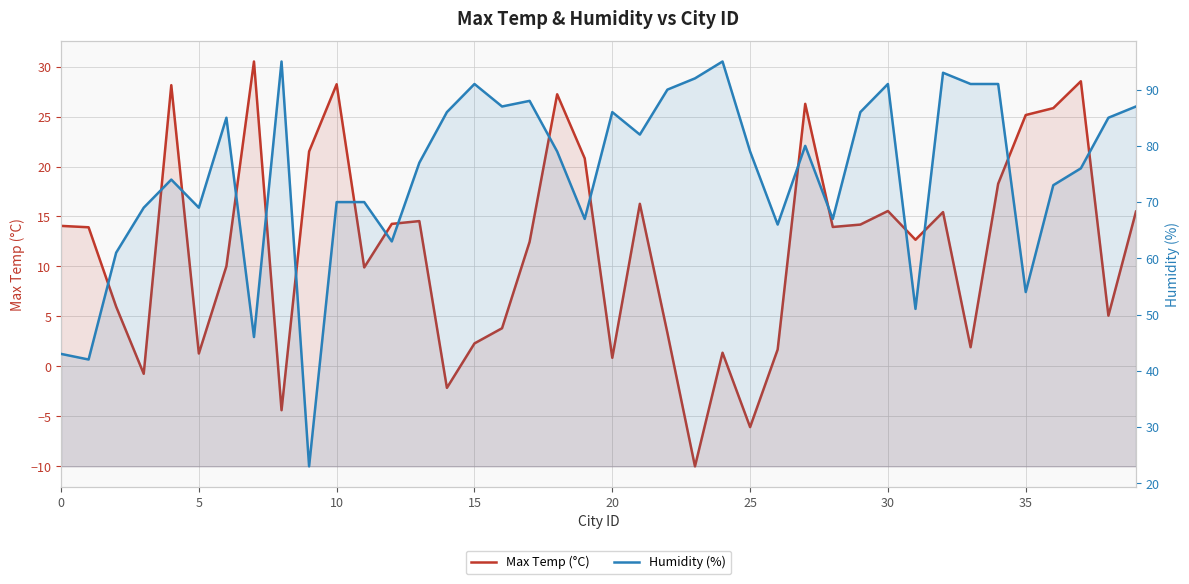

What is the value of the Humidity (%) point at the 15th from the left?

86.0